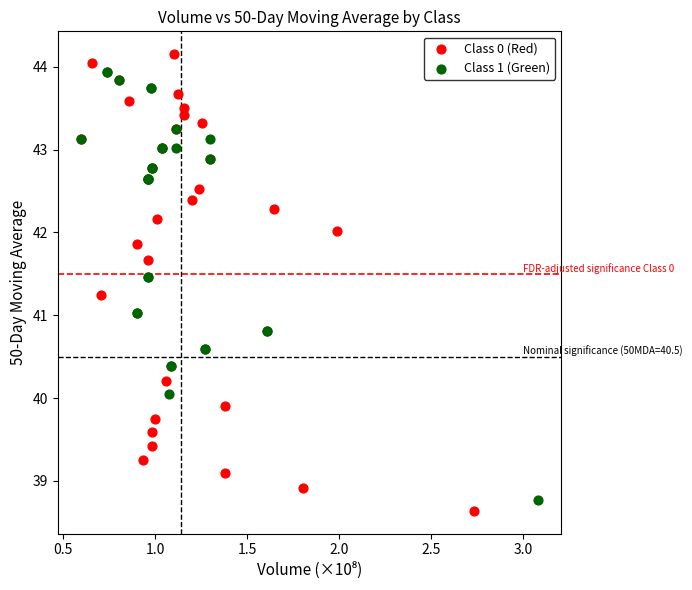

Which series has the widest spread of Y values?

Class 0 (Red)